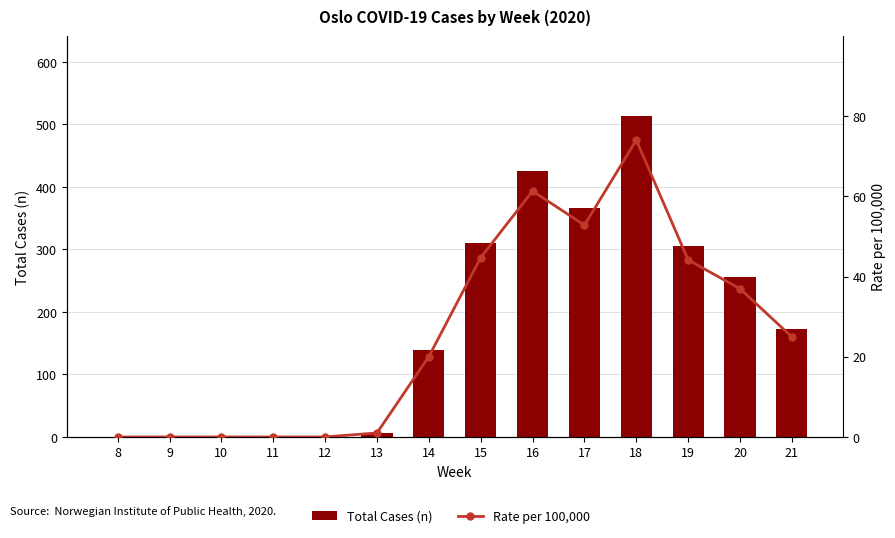

What is the total value across all series at 19?

350.1